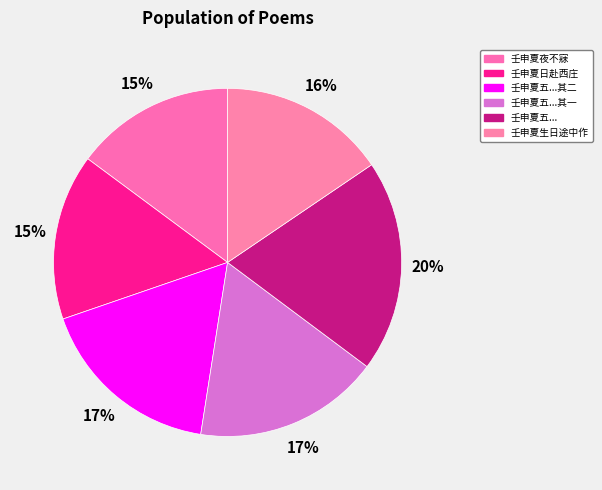

Which slice is the largest?

壬申夏五偕诸君子携酒徵歌于二馀堂时主人以便面诗分贻即席次来韵赋谢